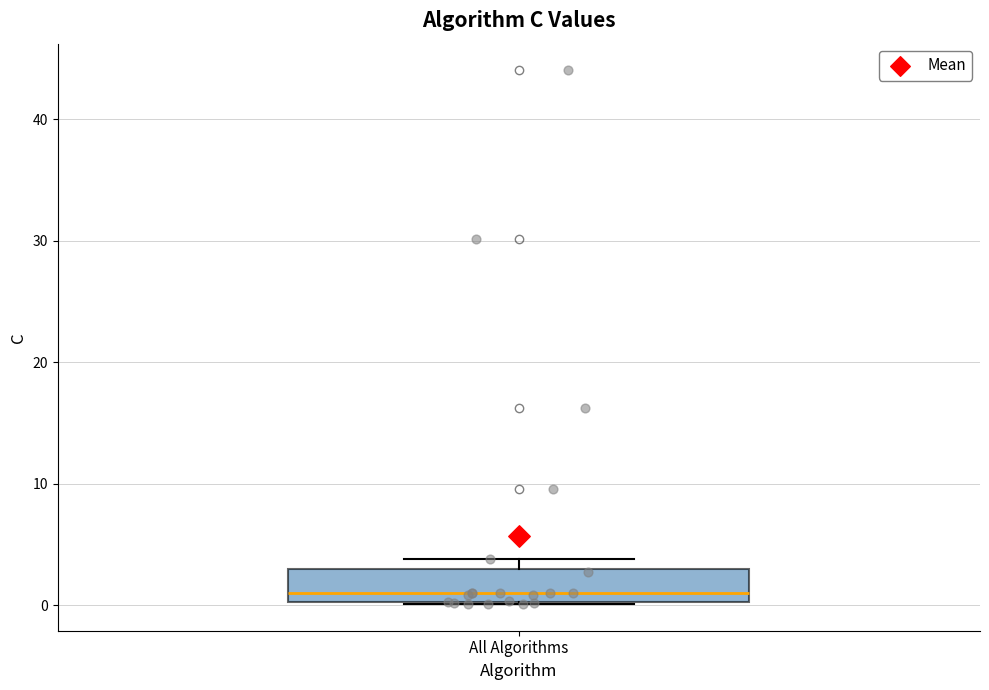

Read this box plot against the y-axis: the position of the median line, the range covered by the box, and the ends of both whiskers. The values are not printed on the chart, so give them approximately, as read against the axis.

median 1, box 0 to 3, whiskers 0 to 4